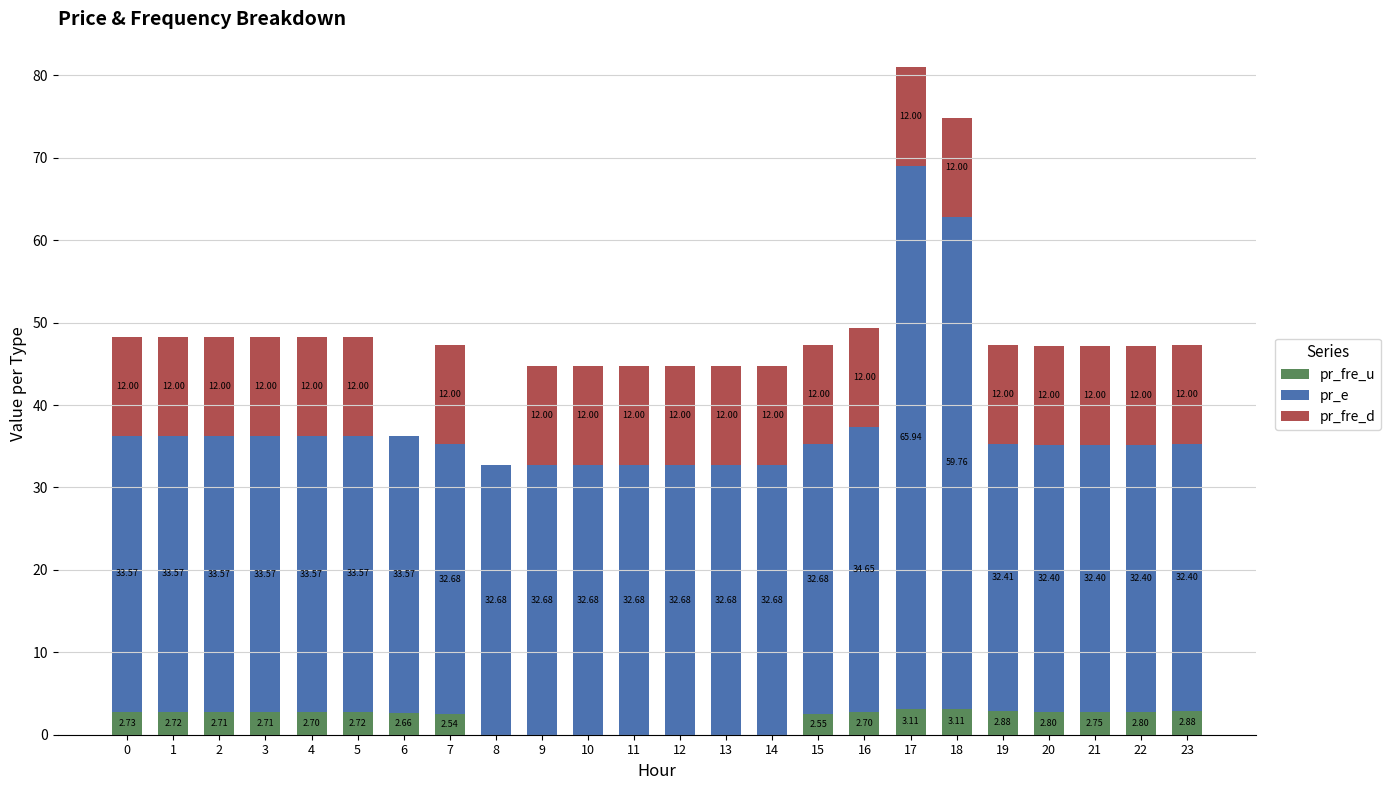

What is the total value across all series at 16?

49.4